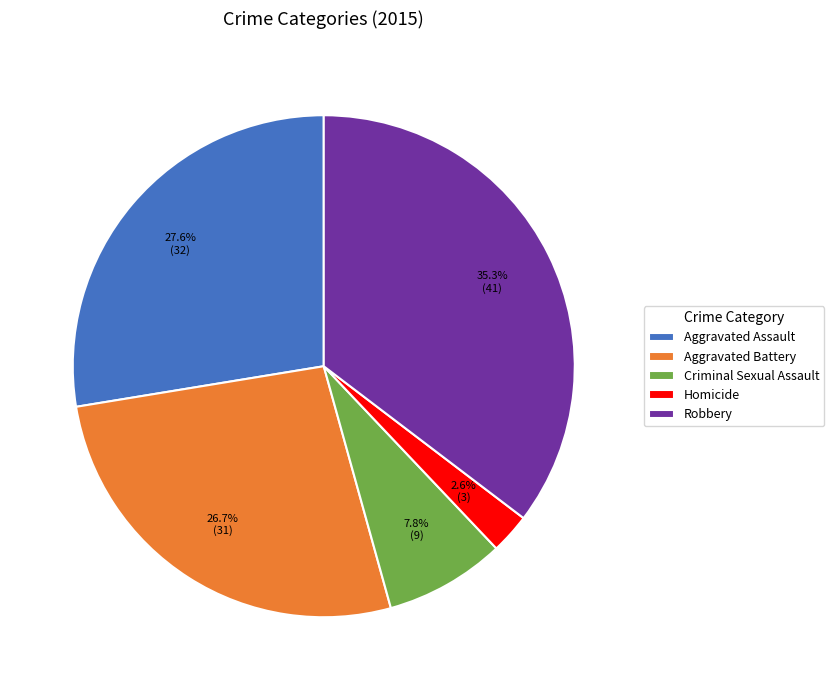

Does any single category account for the majority?

No